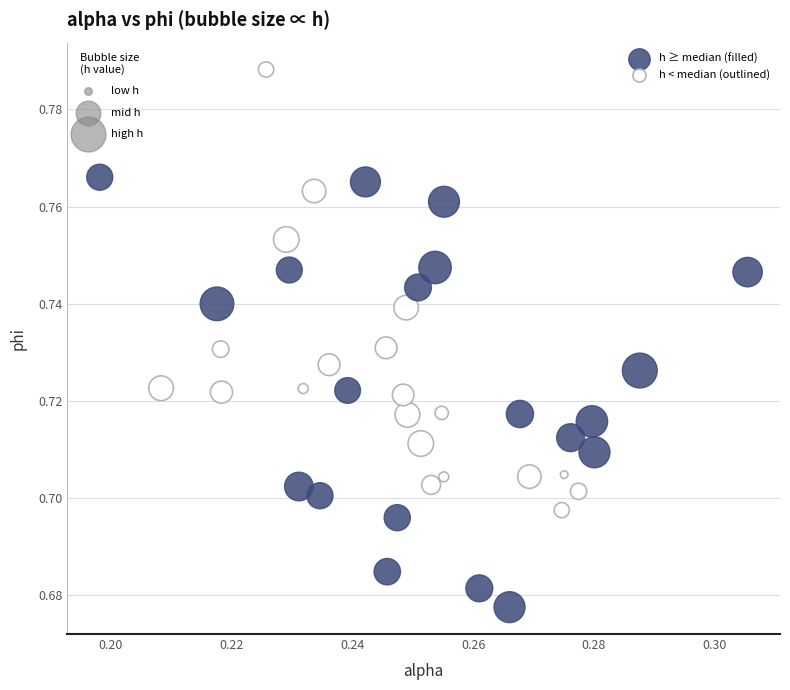

What are all the series names shown in the legend?

h ≥ median (filled), h < median (outlined)